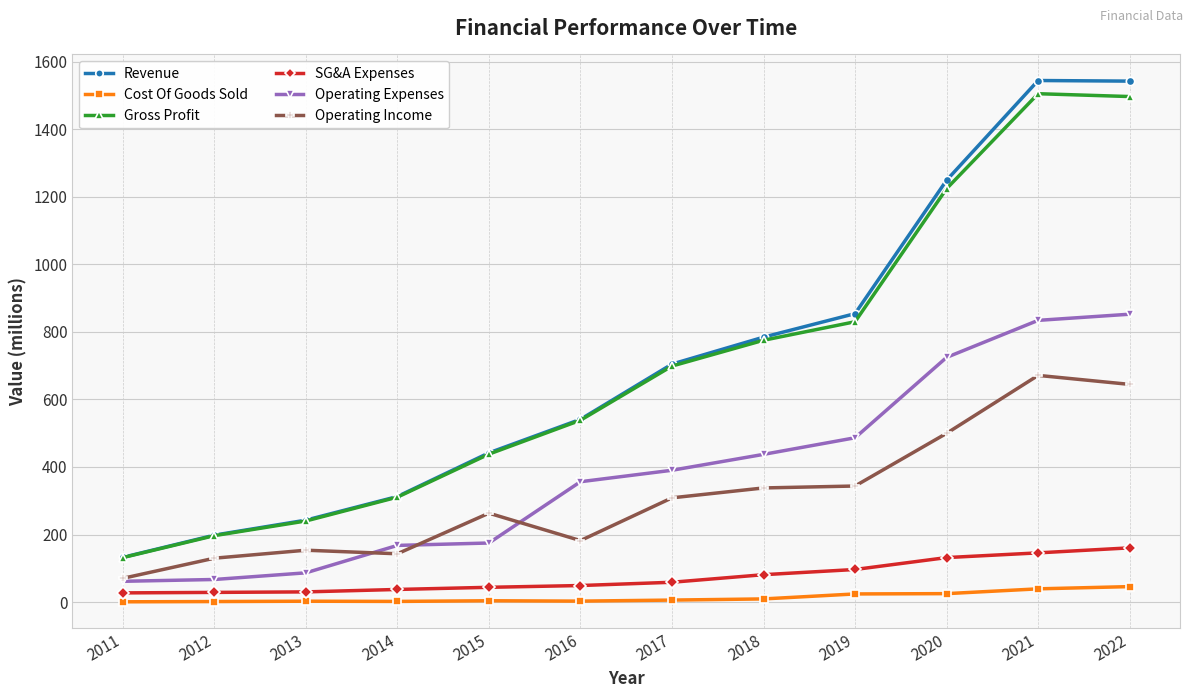

At how many categories does at least one series exceed 655?

6